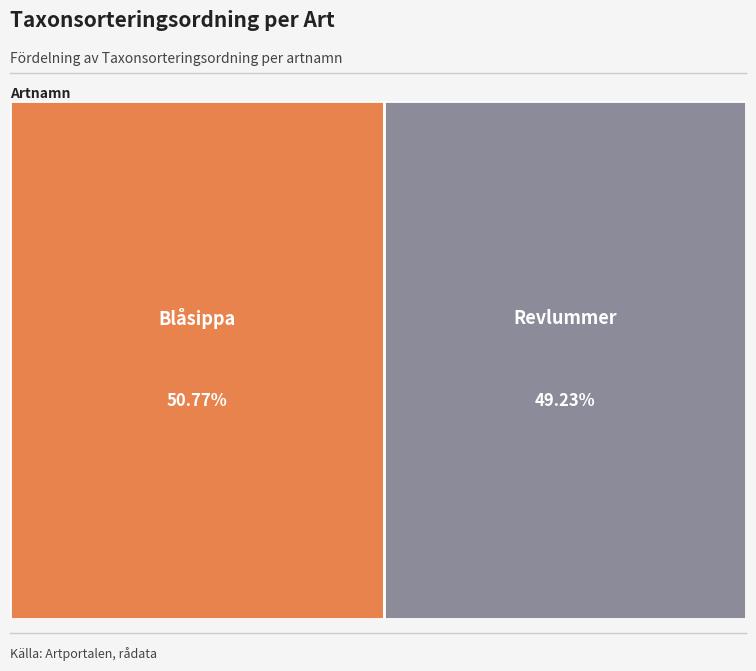

What is the smallest slice in the pie chart?

Revlummer